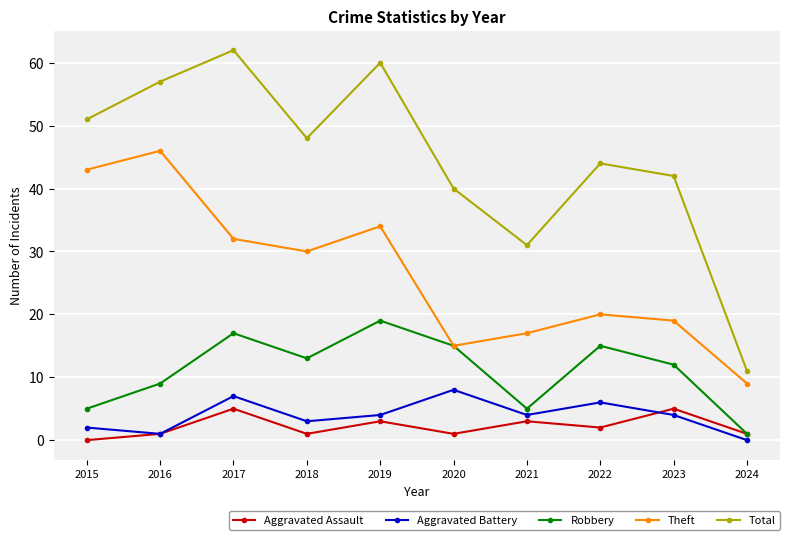

How many values in Aggravated Assault are above zero?

9